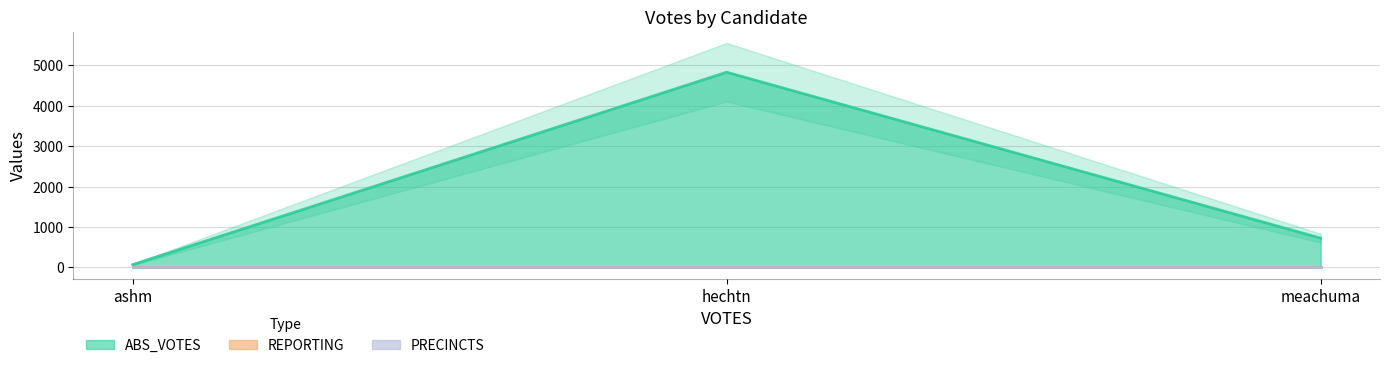

Reading left to right, transcribe all the data shown in this chart.

ABS_VOTES: 67	4829	723
REPORTING: 18	18	18
PRECINCTS: 18	18	18